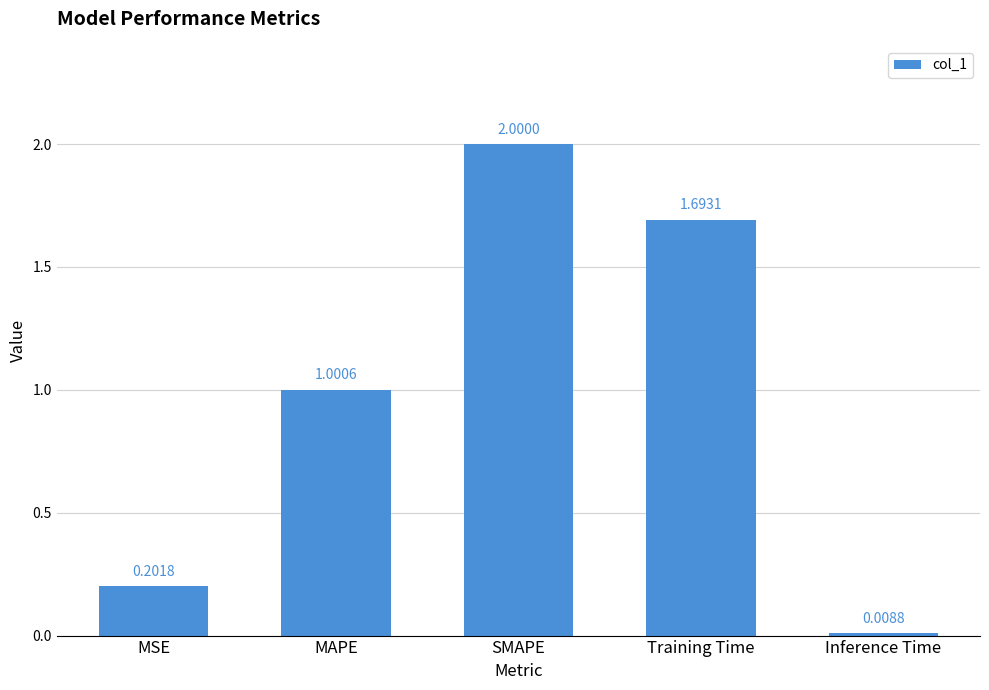

Does the chart contain stacked bars?

No